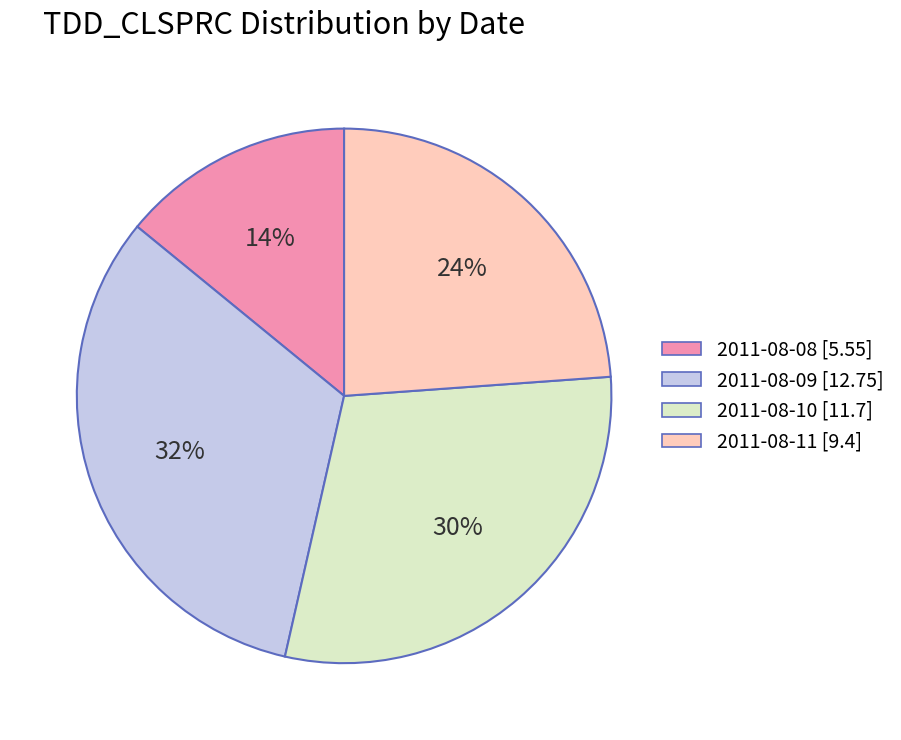

What is the ratio of the value at 2011-08-08 to the value at 2011-08-11?

0.6